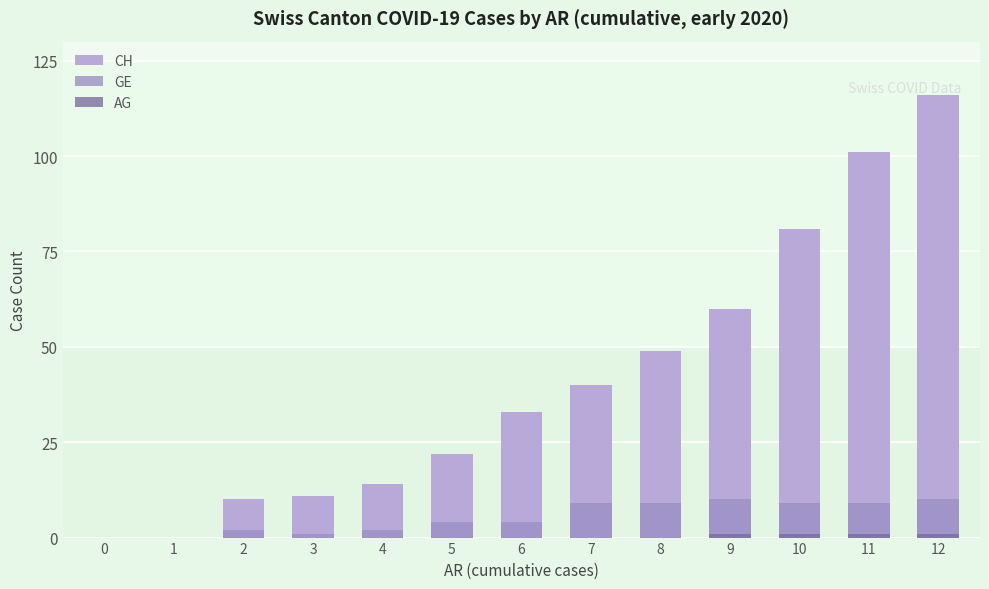

Reading left to right, list all the values displayed in this chart.

CH: 0	0	10	11	14	22	33	40	49	60	81	101	116
GE: 0	0	2	1	2	4	4	9	9	10	9	9	10
AG: 0	0	0	0	0	0	0	0	0	1	1	1	1